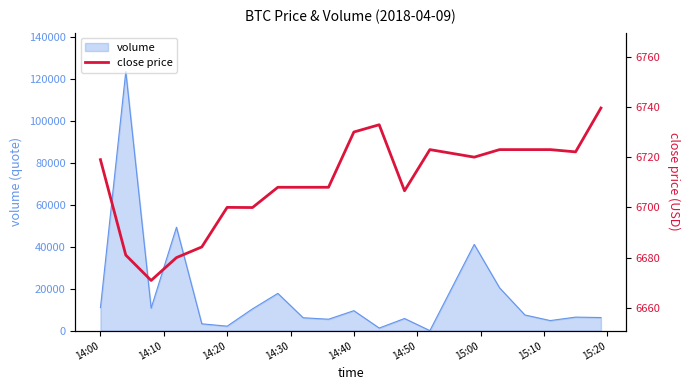

Is it true that volume equals 10988.7 at 14:00?

True